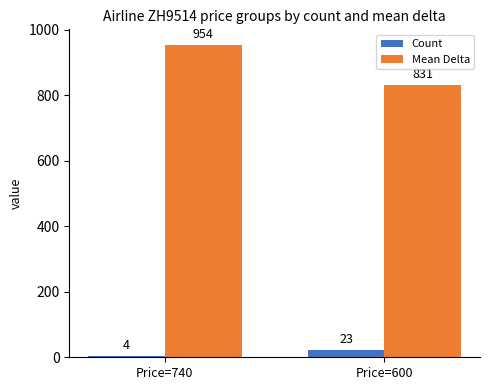

At which category is the sum across all series the highest?

Price=740